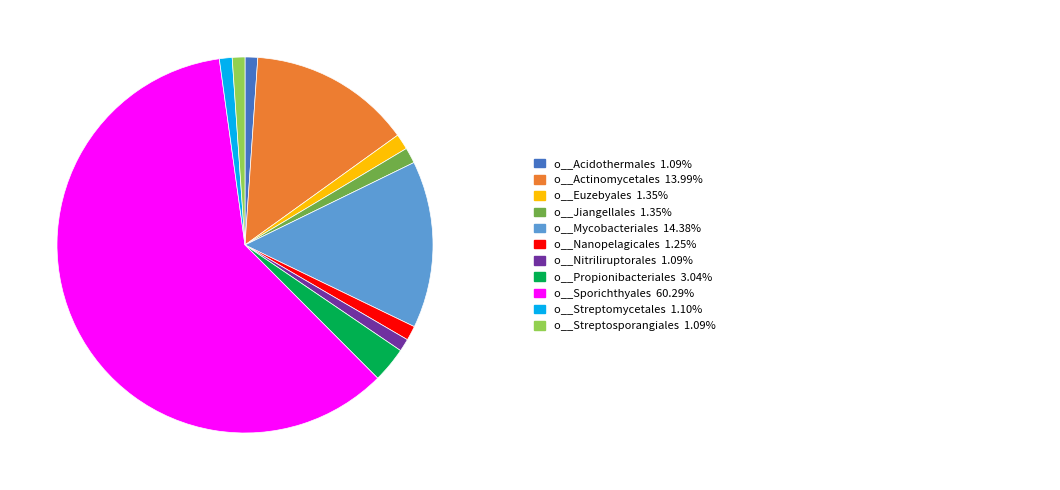

Is there any slice that represents more than half of the pie?

Yes